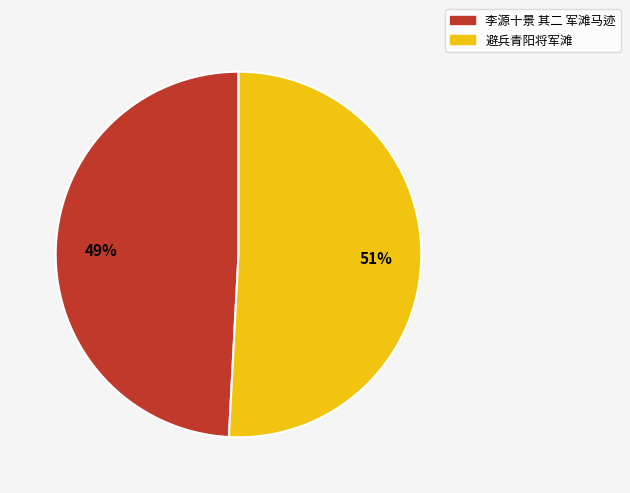

To the nearest percent, what is the difference between the 避兵青阳将军滩 and 李源十景 其二 军滩马迹 slice percentages?

2%